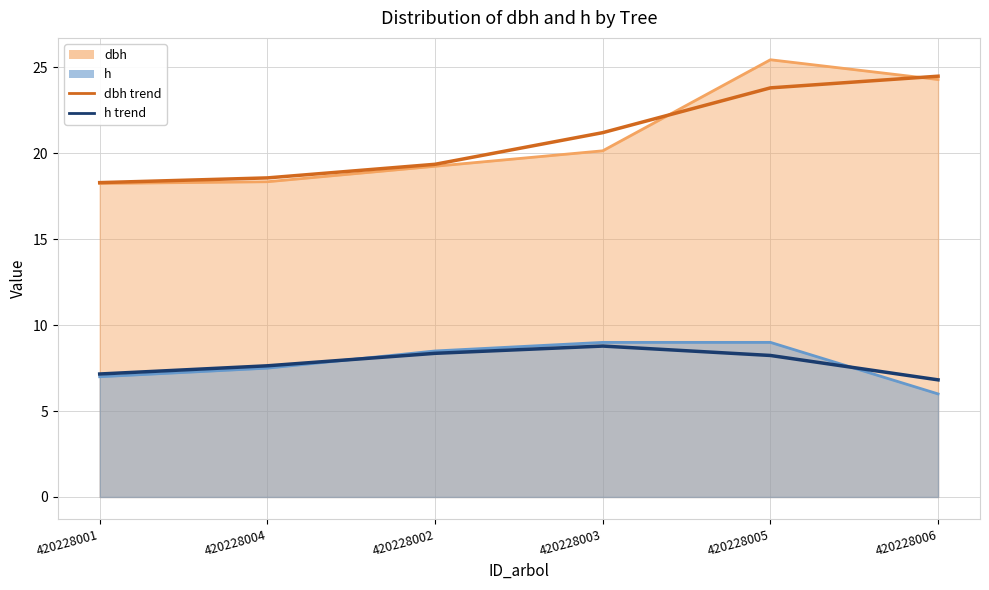

Where does the dbh series first go above 20?

420228003